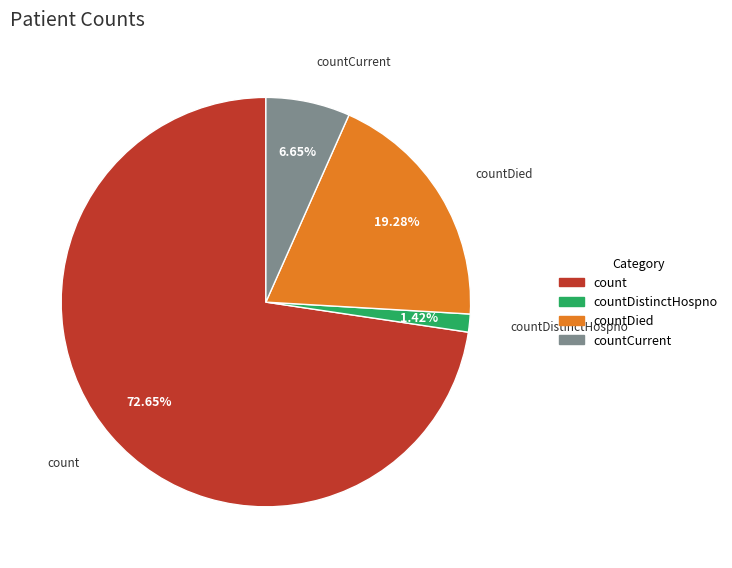

What is the total percentage of countDied and countDistinctHospno?

20.7%